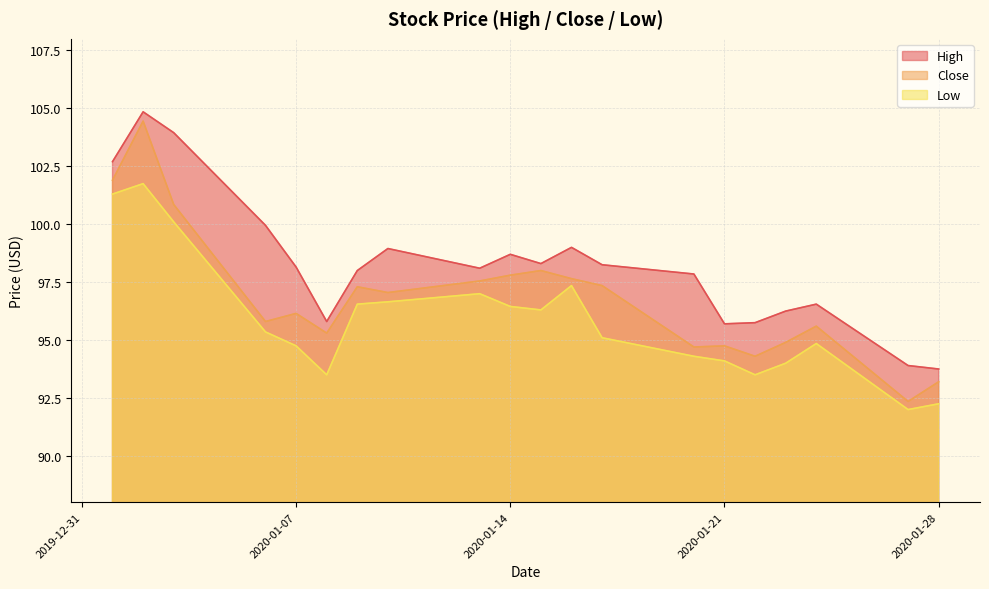

How many values in the Low series are below 95?

9